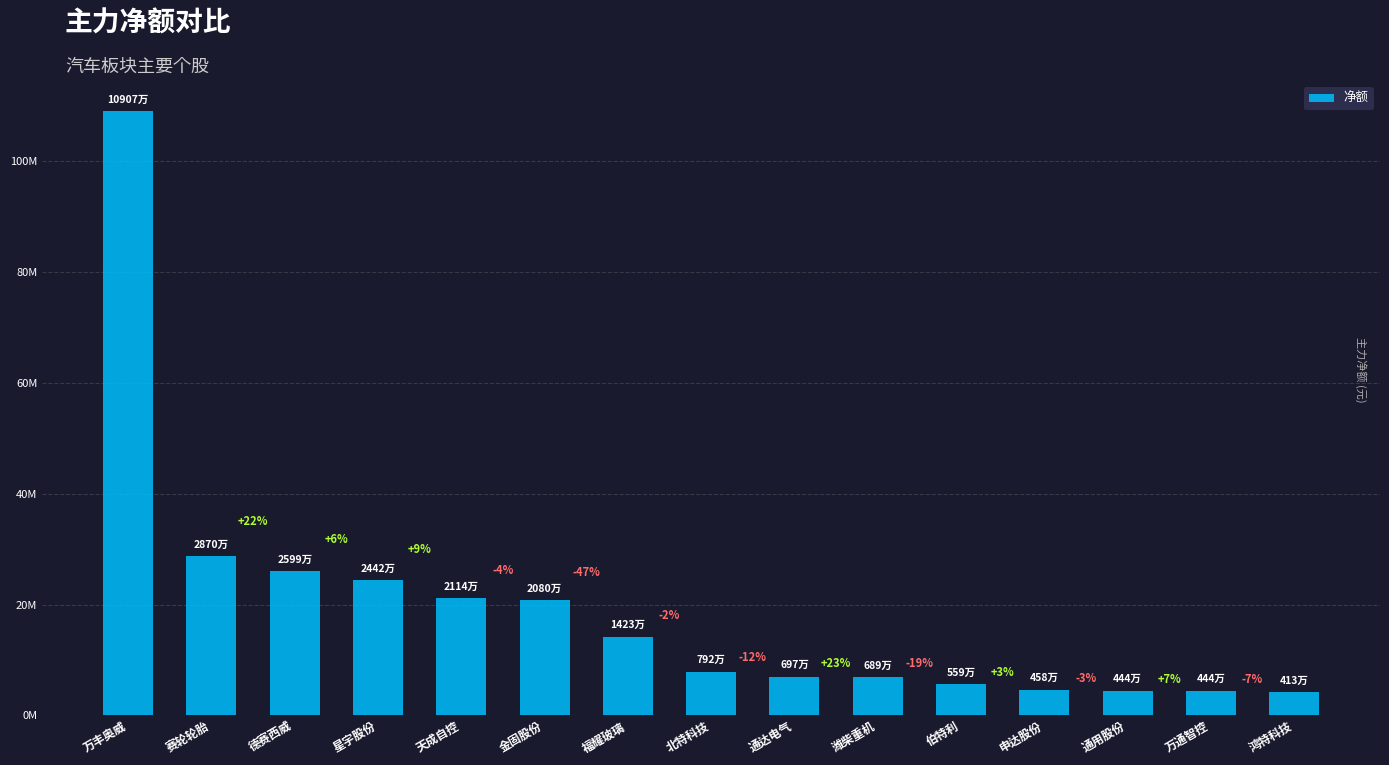

Are the bars horizontal?

No